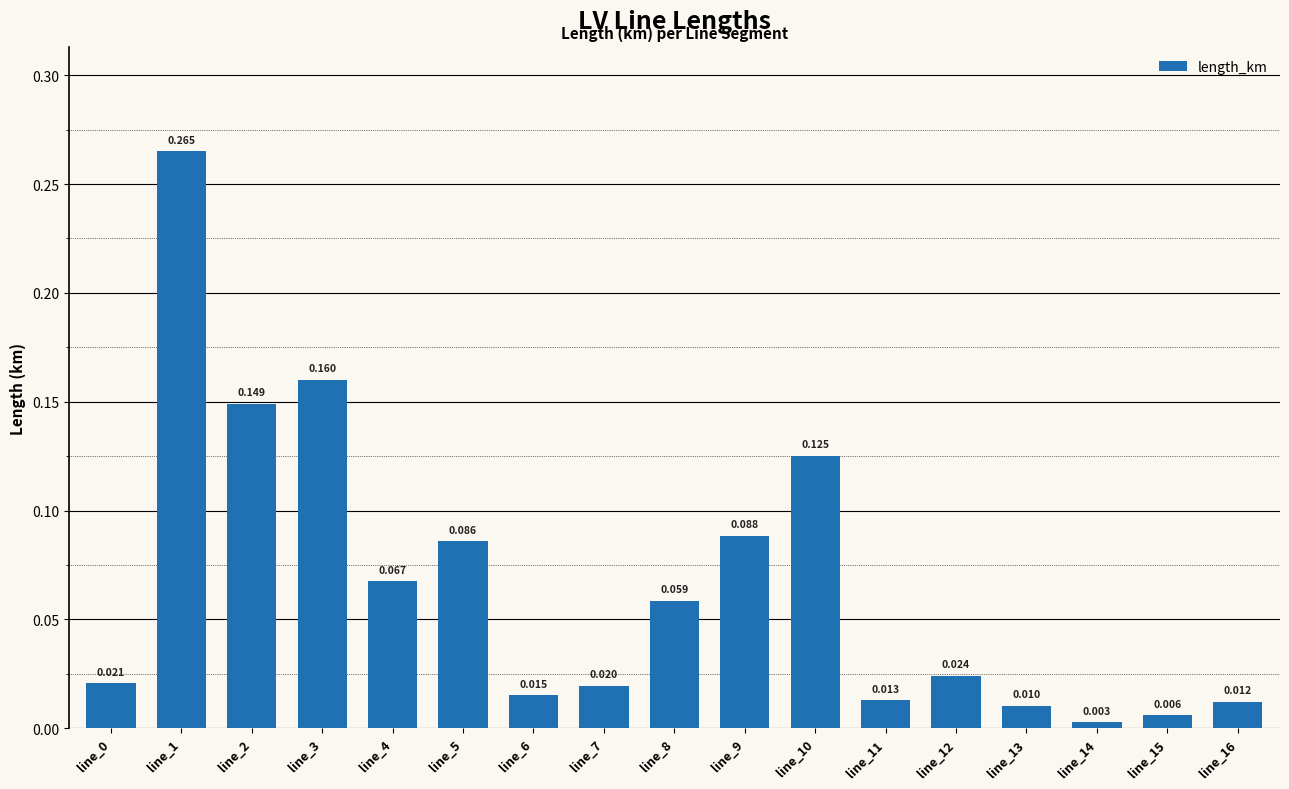

At which label is the value closest to 0?

line_14